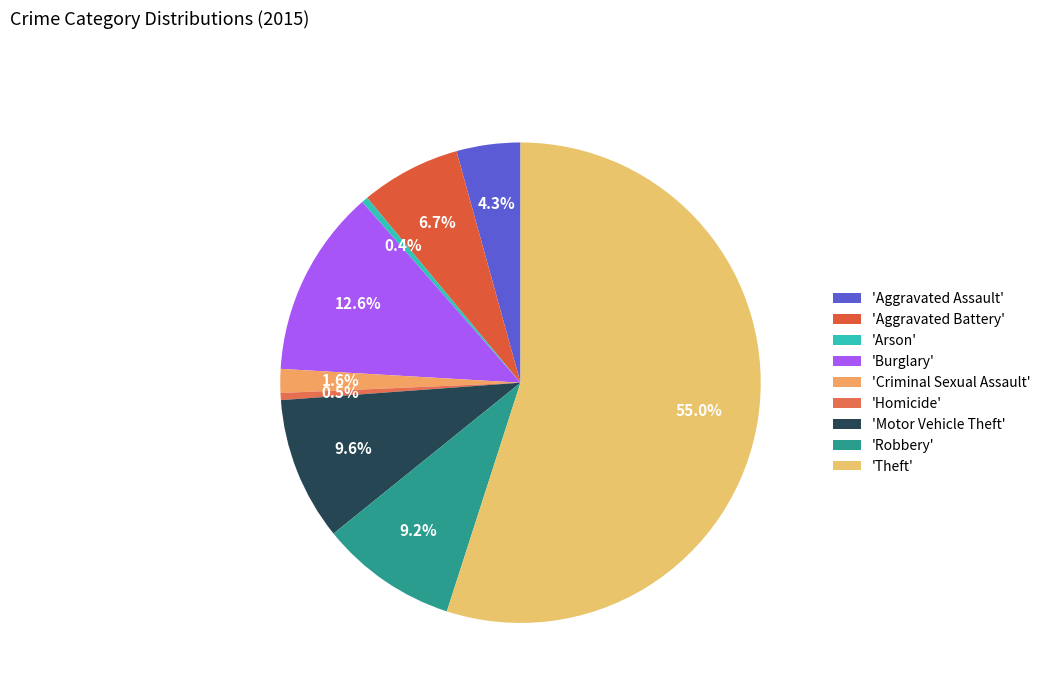

Rank the categories by value from lowest to highest.

Arson, Homicide, Criminal Sexual Assault, Aggravated Assault, Aggravated Battery, Robbery, Motor Vehicle Theft, Burglary, Theft